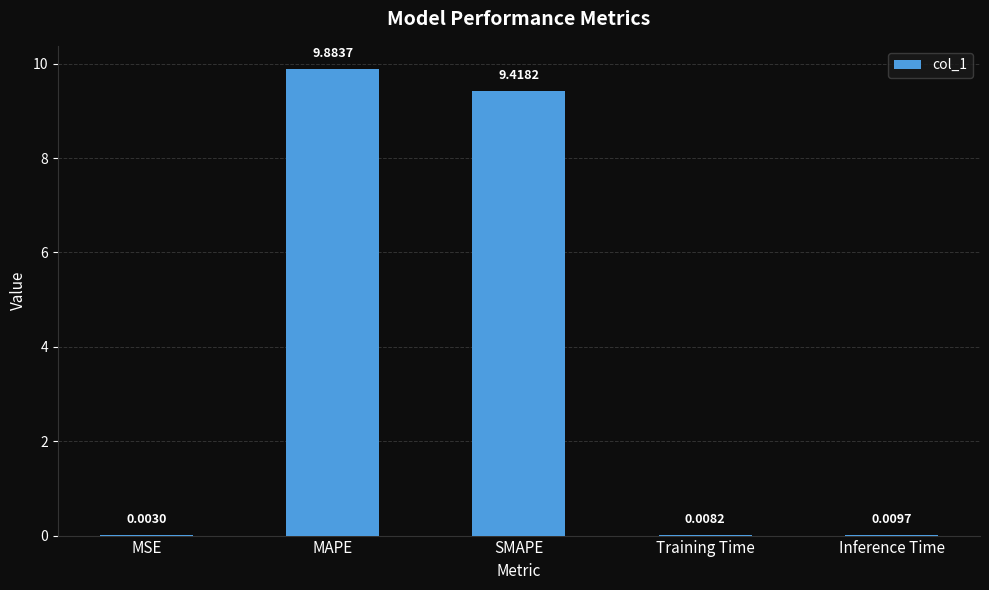

Which has a higher value, Inference Time or SMAPE?

SMAPE